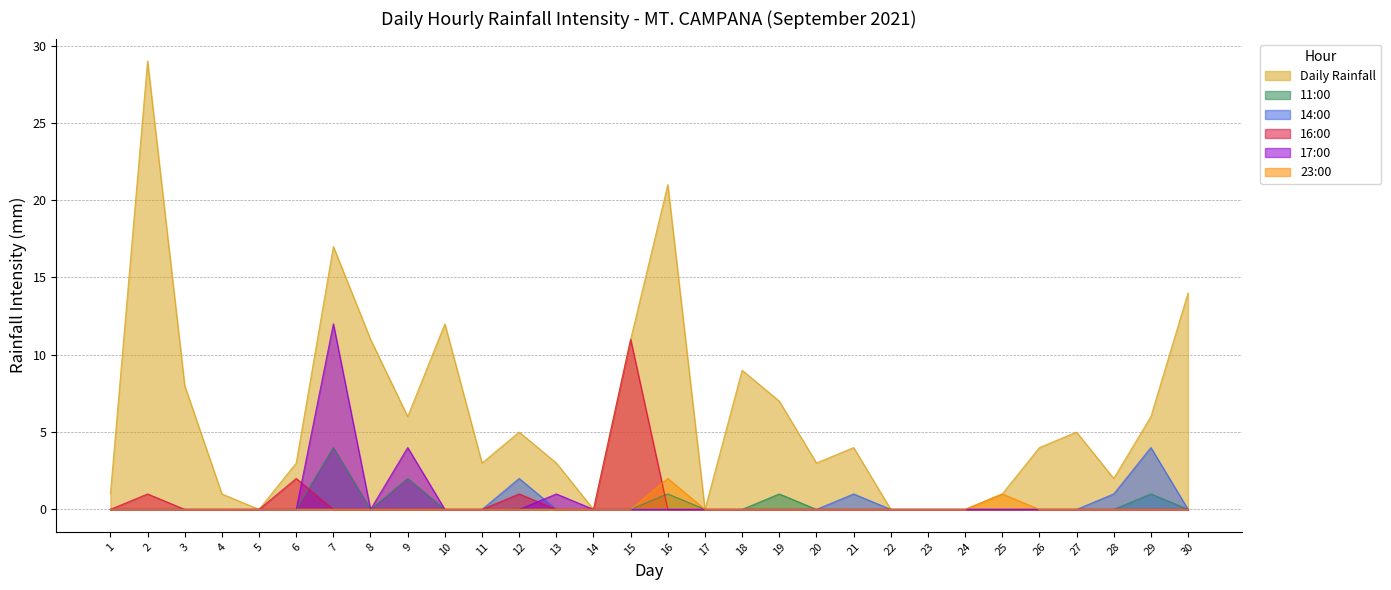

Which series has the largest range (max minus min)?

Daily Rainfall